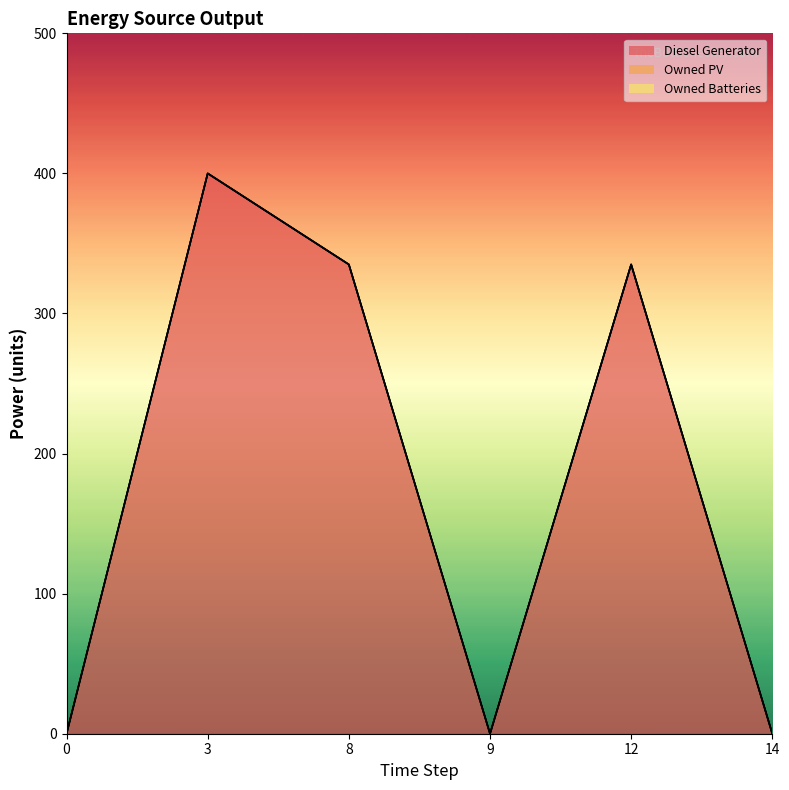

Count the number of data series in this chart.

3